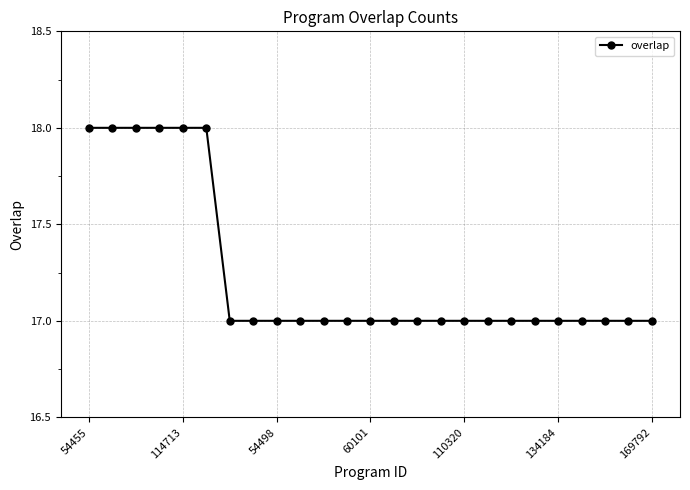

What is the greatest value displayed?

18